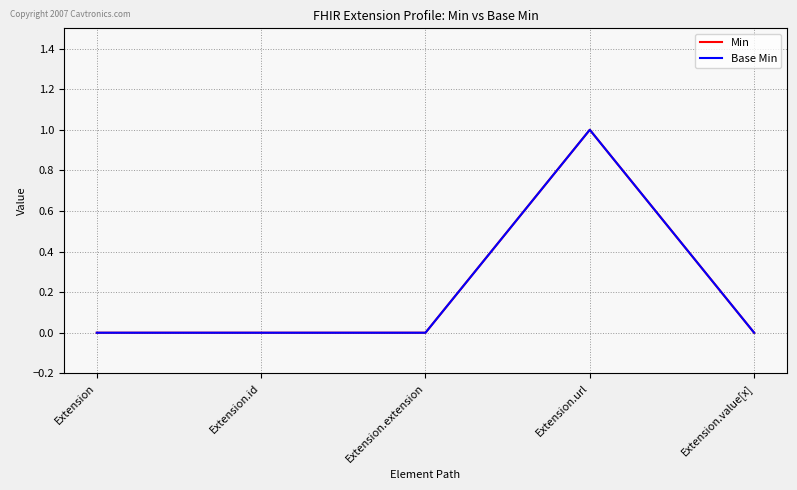

True or false: Min has a value of 1 at Extension.url.

False